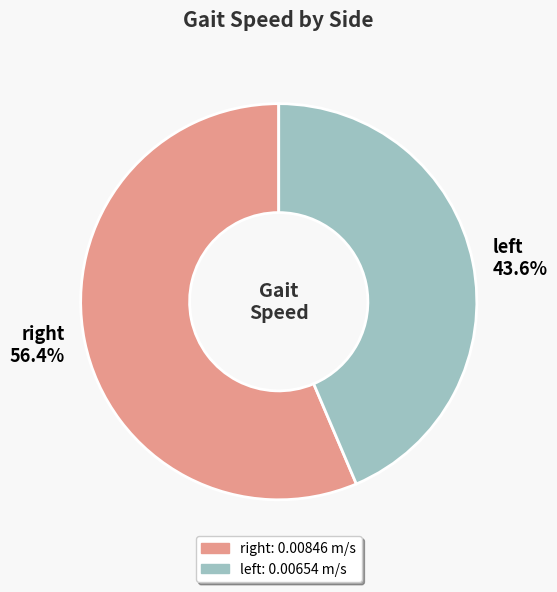

What is the smallest slice in the pie chart?

left